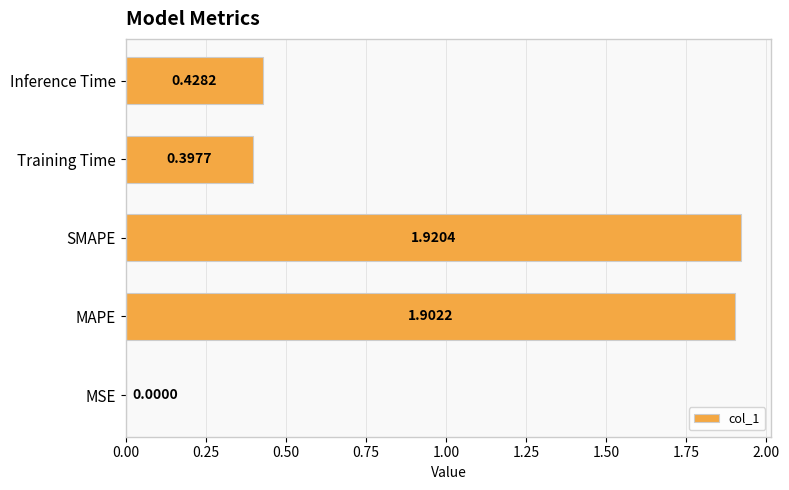

What is the sum of the values at SMAPE and Inference Time?

2.3